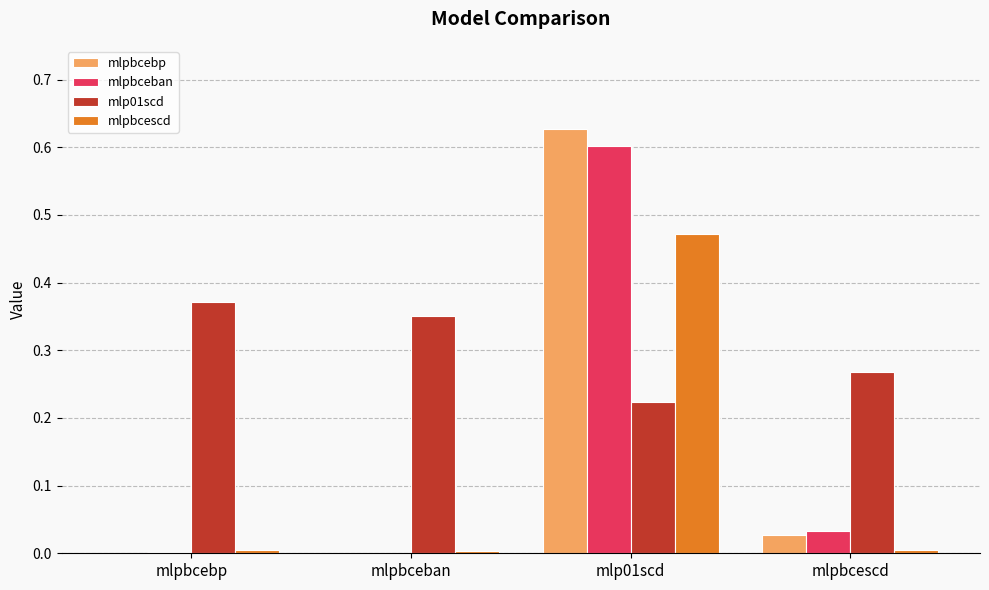

How many distinct data groups are displayed?

4